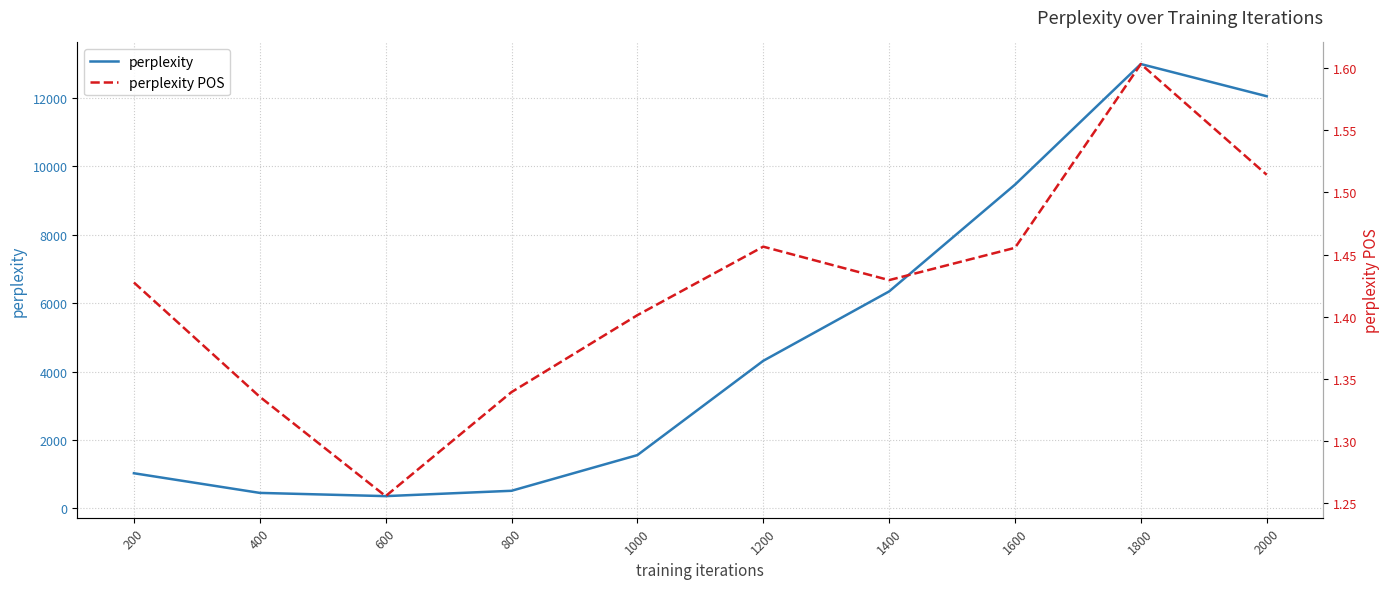

True or false: perplexity and perplexity POS cross at least once.

False